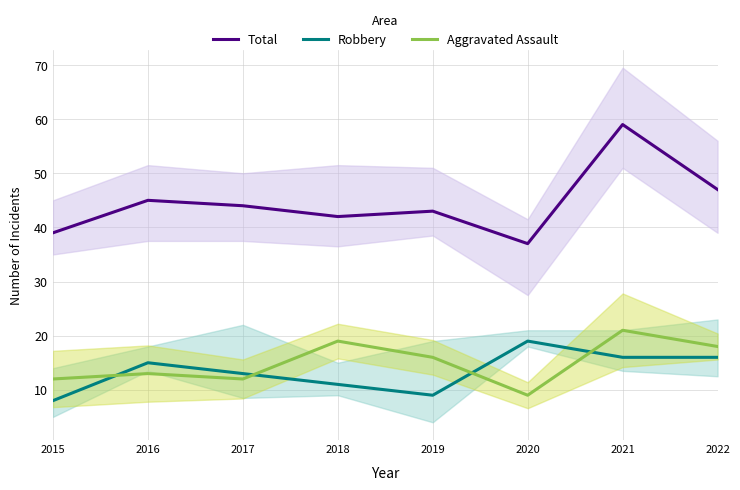

True or false: Aggravated Assault and Total cross at least once.

False